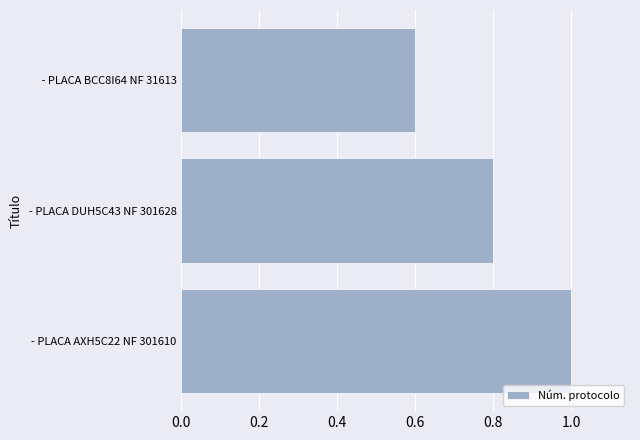

Count the number of data series in this chart.

1